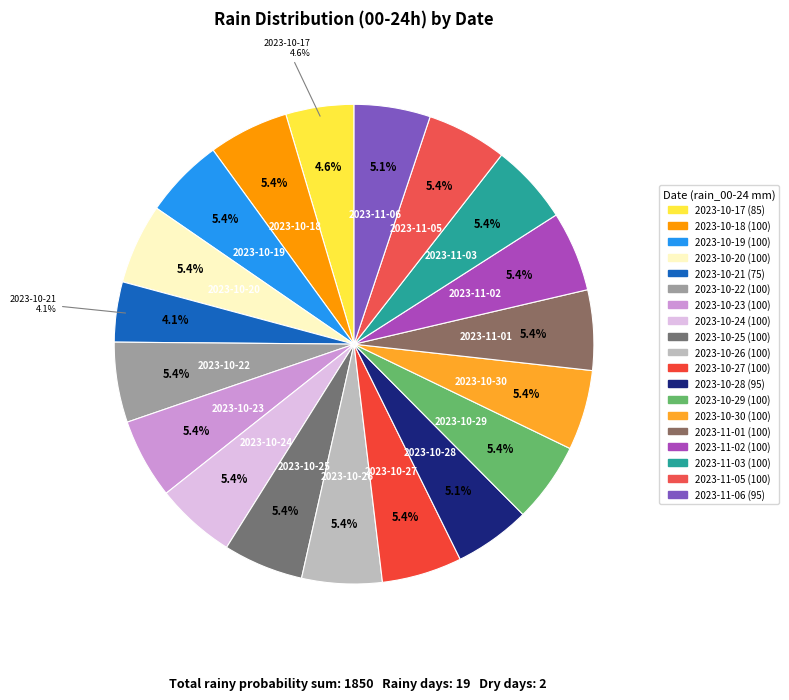

True or false: 2023-10-21 accounts for 4% of the total.

True